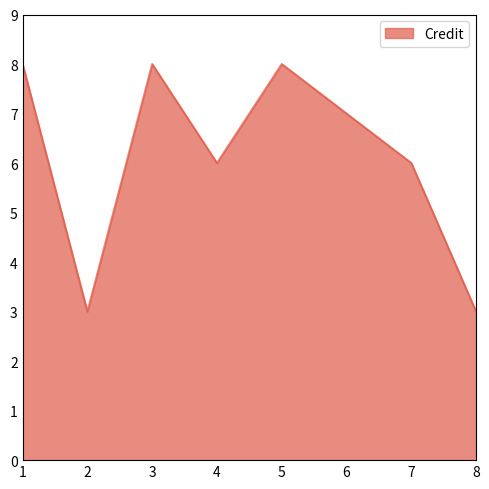

Is it true that the value at 4 is 2?

False